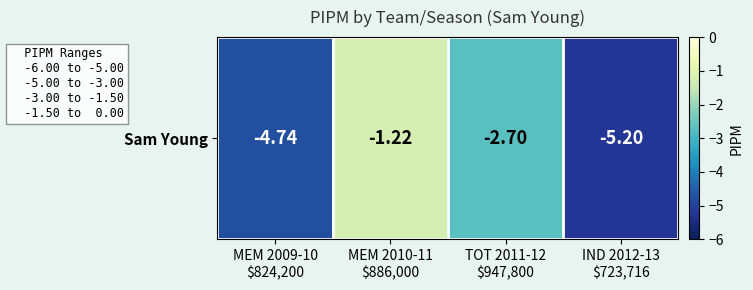

How many data points does each series have?

4